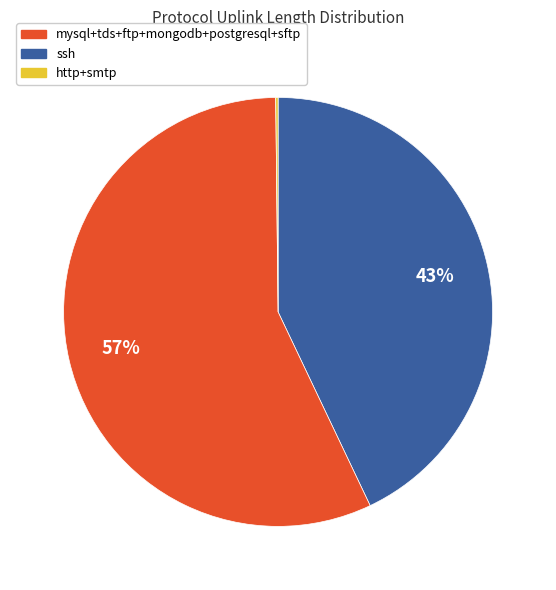

Is there a majority slice in this chart?

Yes